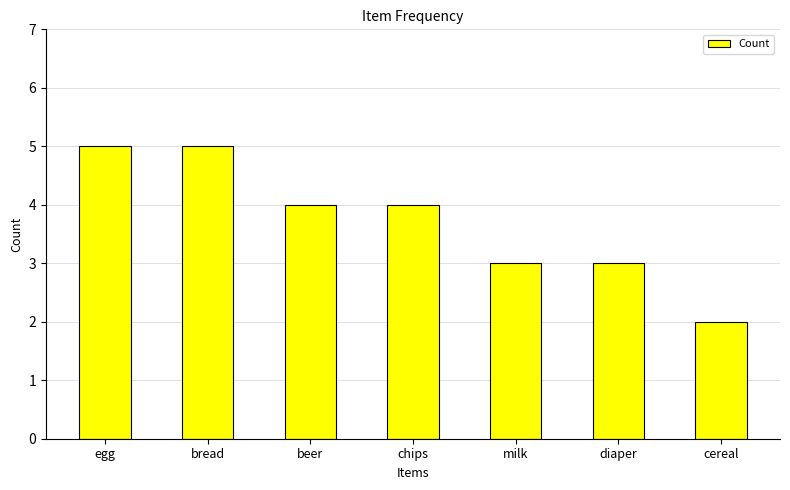

What value does the data have at cereal?

2